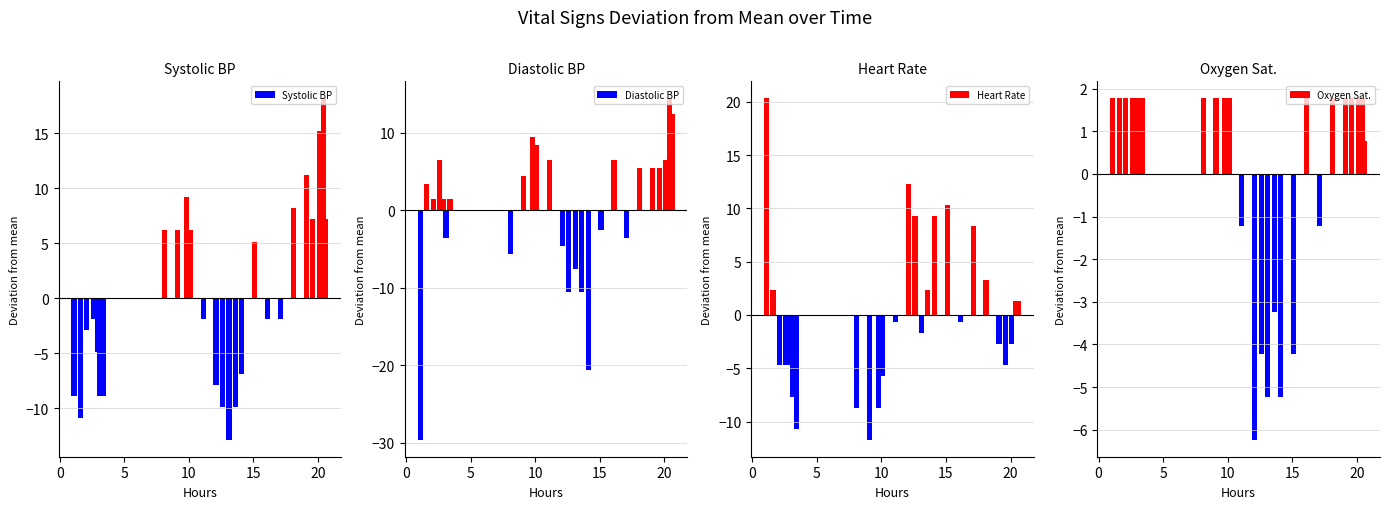

How many distinct data groups are displayed?

4